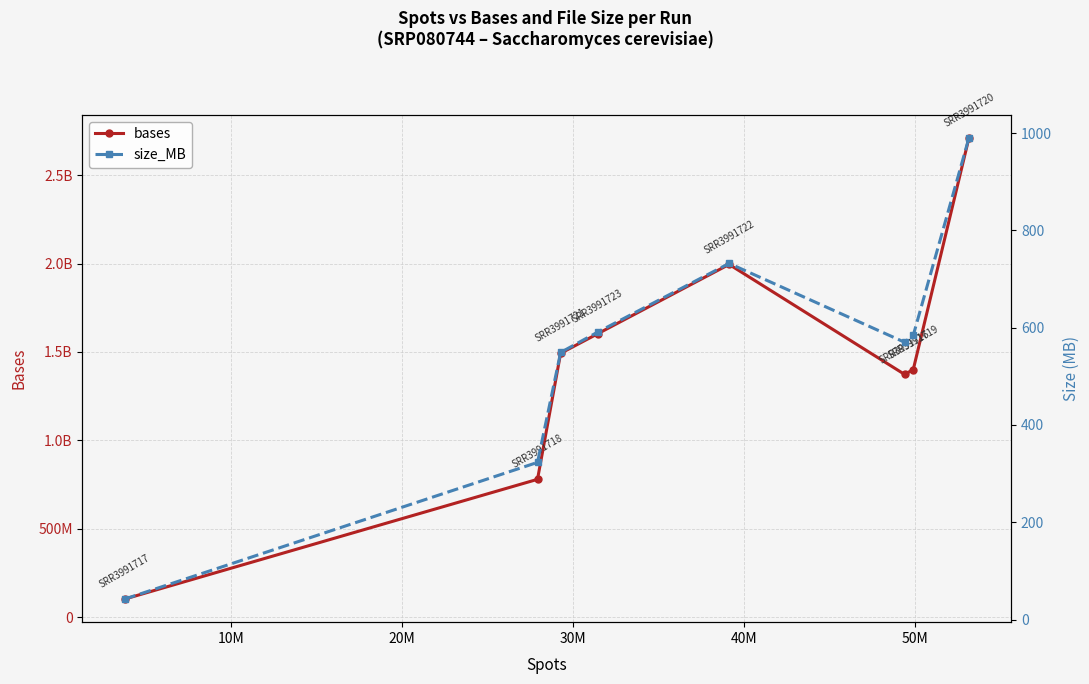

How many lines are shown in the chart?

2